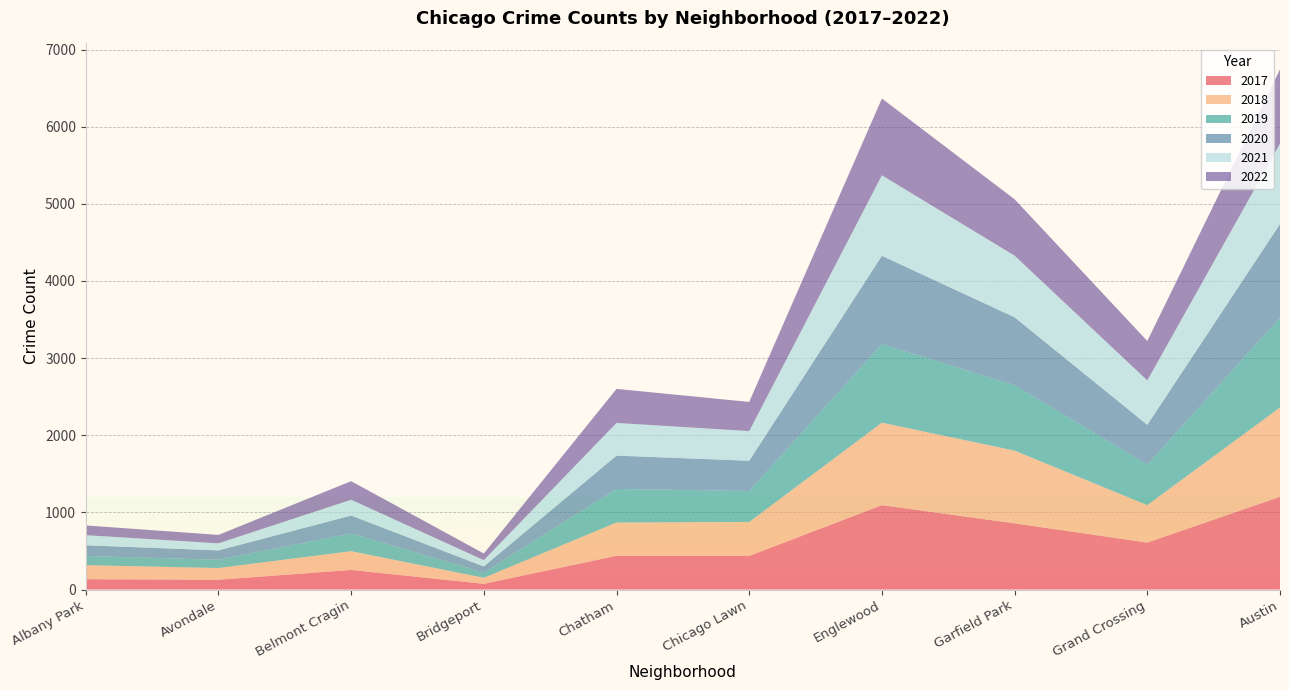

What is the maximum value for 2017?

1202